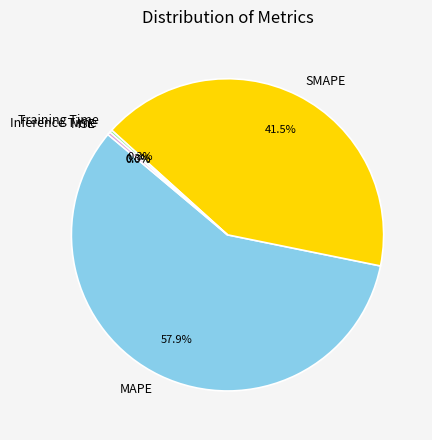

What is the largest slice in the pie chart?

MAPE